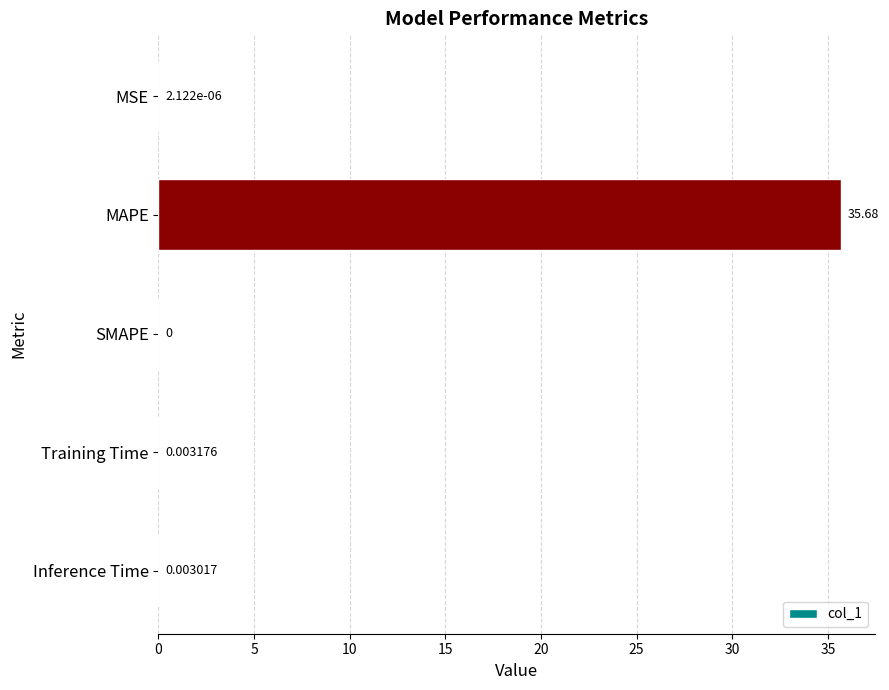

Between Inference Time and MAPE, which is larger?

MAPE